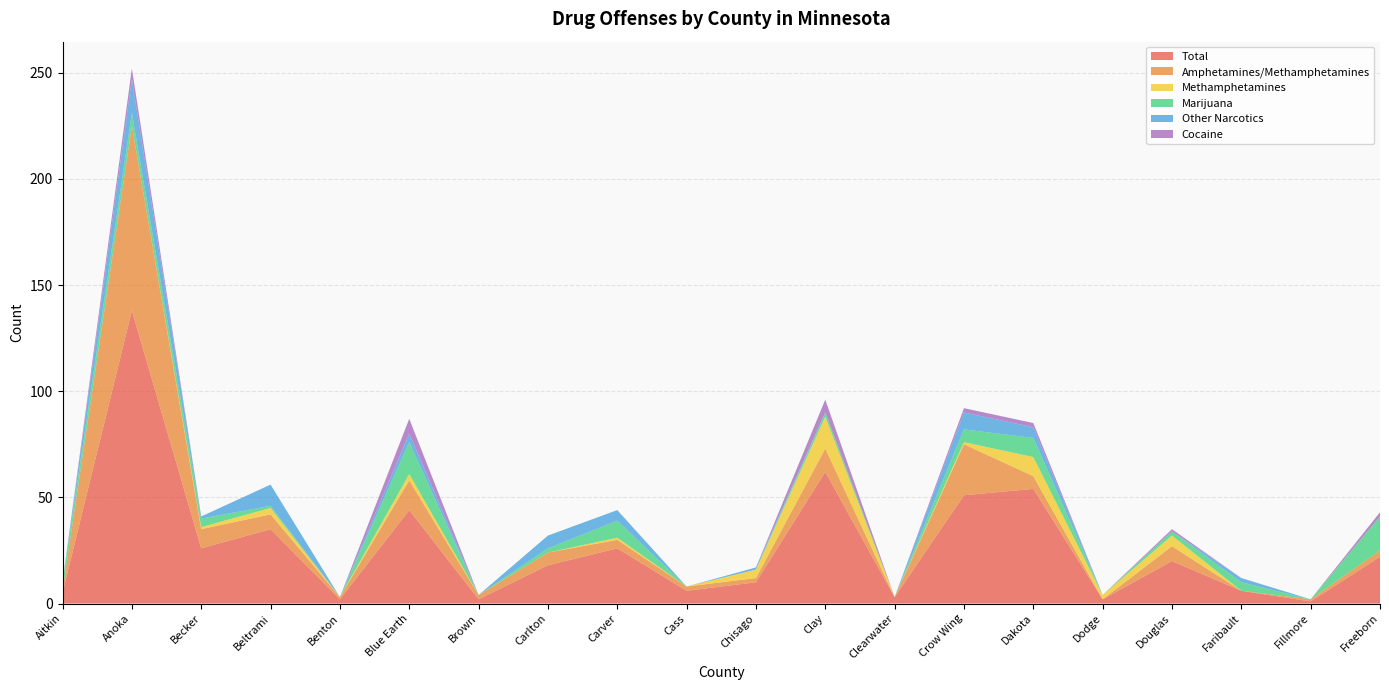

Reading left to right, what are all the values shown in this chart?

Total: 5	138	26	35	2	44	2	18	26	6	10	62	3	51	54	2	20	6	1	22
Amphetamines/Methamphetamines: 1	87	9	7	1	14	2	6	4	2	2	11	0	24	6	0	7	0	1	3
Methamphetamines: 0	0	1	3	0	3	0	0	1	0	4	15	0	1	9	2	5	0	0	0
Marijuana: 4	6	4	1	0	15	0	2	8	0	0	2	0	6	9	0	2	4	0	16
Other Narcotics: 0	16	1	10	0	4	0	6	5	0	1	0	0	8	5	0	0	2	0	0
Cocaine: 0	5	0	0	0	7	0	0	0	0	0	6	0	2	2	0	1	0	0	2